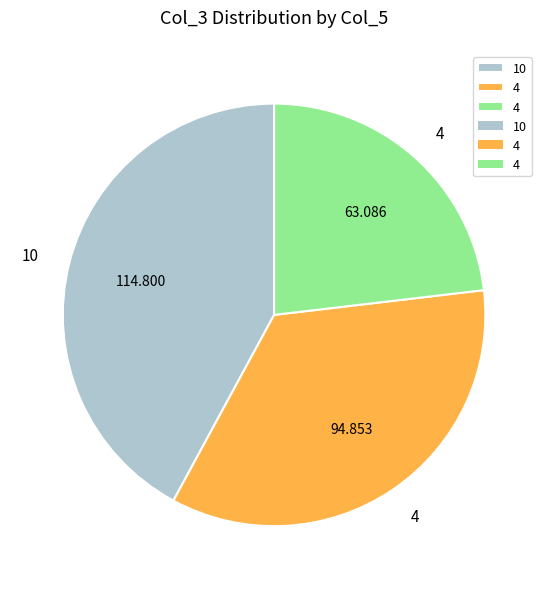

Does any single category account for the majority?

No